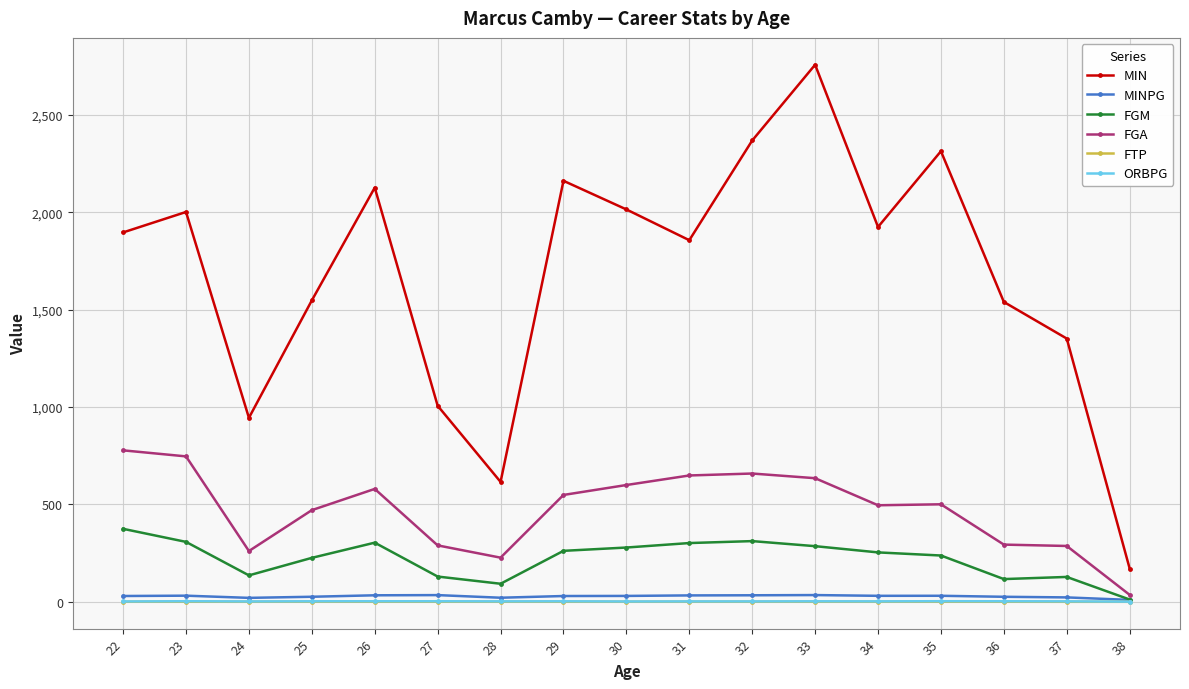

What are all the series names shown in the legend?

MIN, MINPG, FGM, FGA, FTP, ORBPG